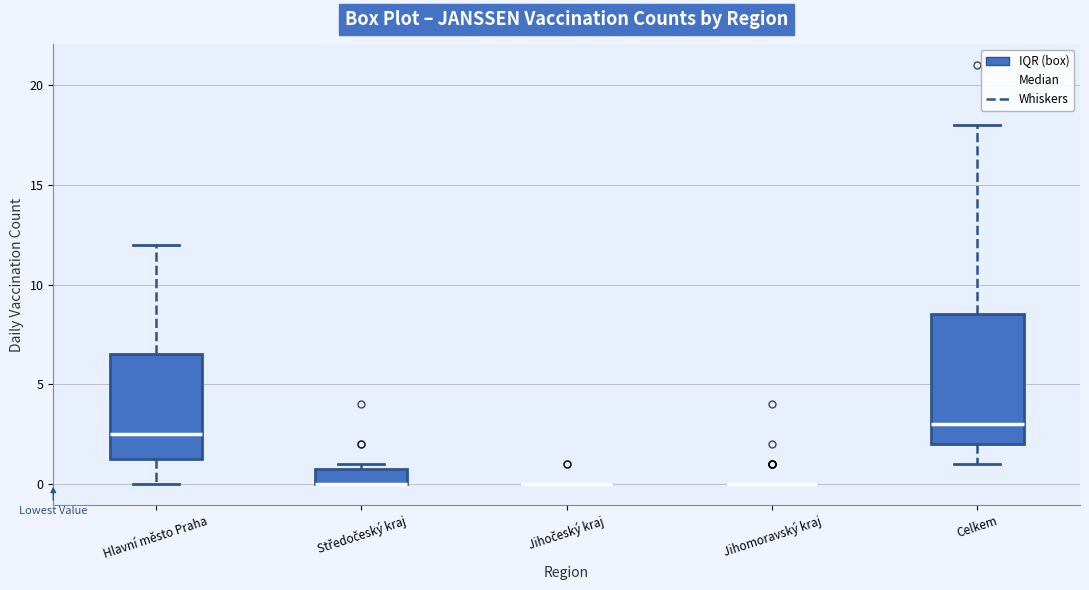

Reading left to right, transcribe this box plot: for each box, give where its median line is, the range the box spans, and where its two whiskers end, as read against the y-axis. The values are not printed on the chart, so give them approximately, as read against the axis.

Hlavní město Praha: median 2.5, box 1.5 to 6.5, whiskers 0.0 to 12.0
Středočeský kraj: median 0.0 (drawn on the box's lower edge), box 0.0 to 1.0, whiskers 0.0 to 1.0 (just above the box's upper edge)
Jihočeský kraj: box collapsed to a line at 0.0, whiskers 0.0 to 0.0
Jihomoravský kraj: box collapsed to a line at 0.0, whiskers 0.0 to 0.0
Celkem: median 3.0, box 2.0 to 8.5, whiskers 1.0 to 18.0